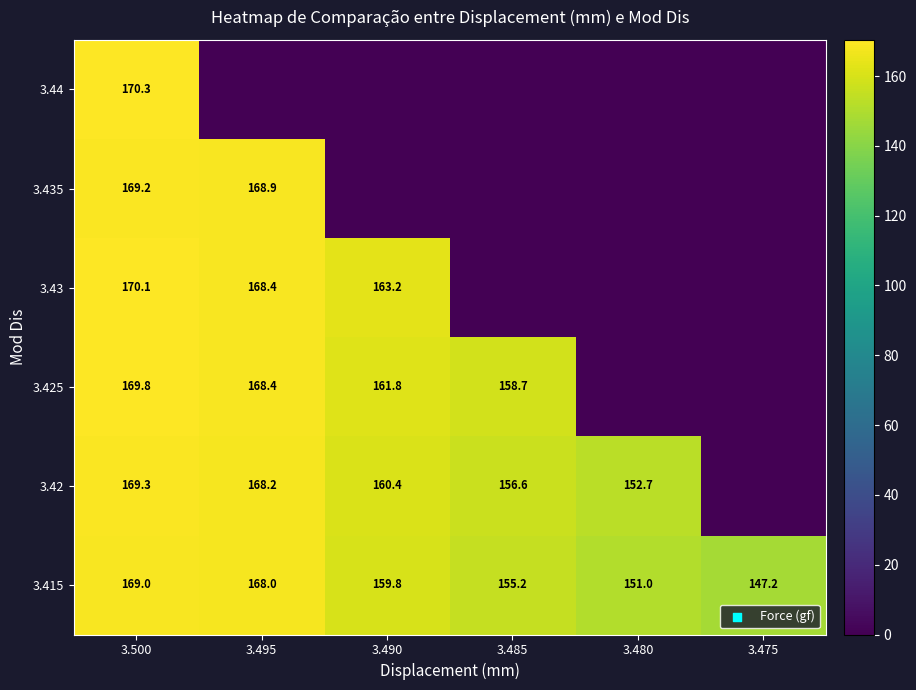

The 3.43 series shows 170.1 at 3.500. True or false?

True